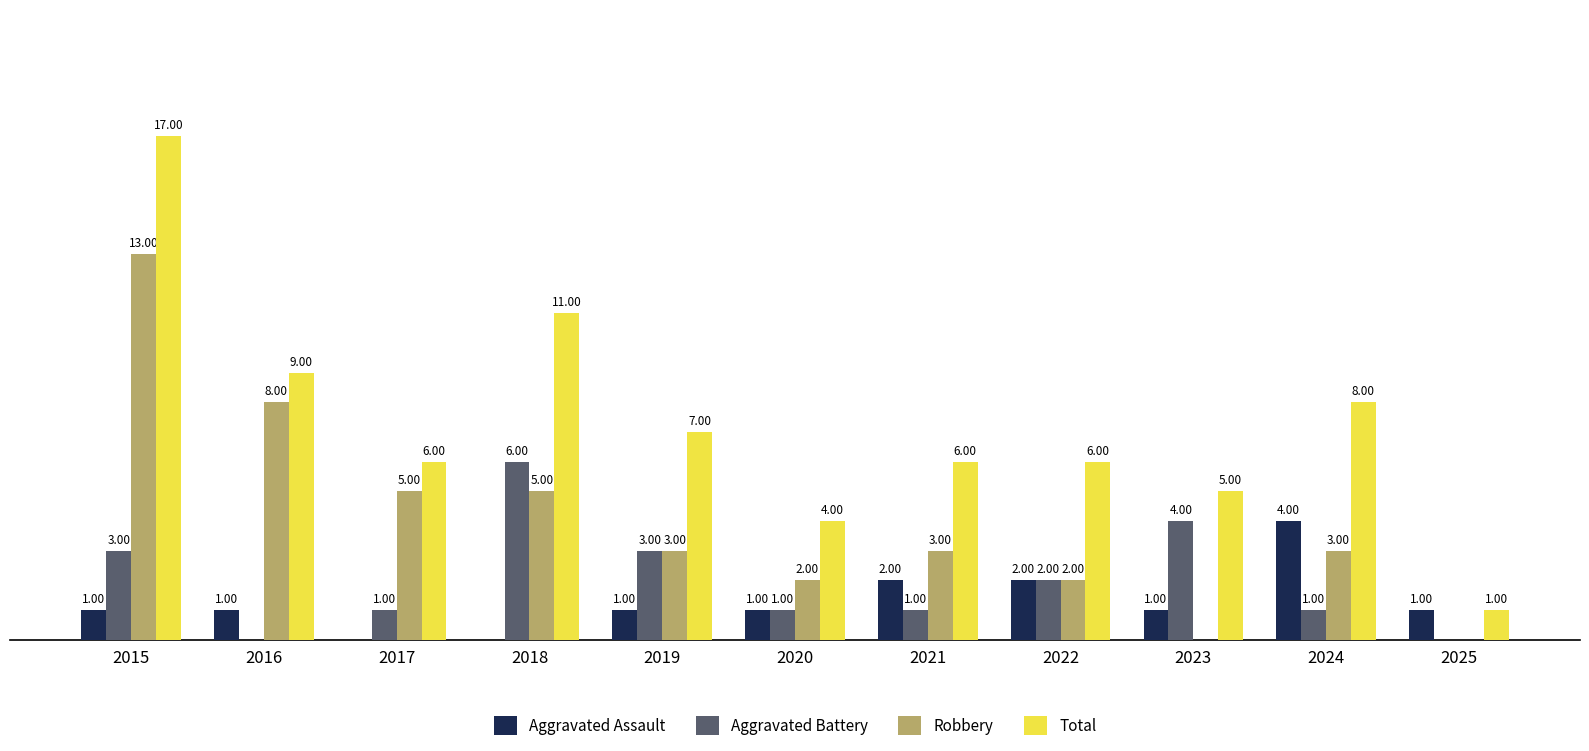

Is the value of Robbery at 2023 greater than the value of Aggravated Assault at 2023?

No